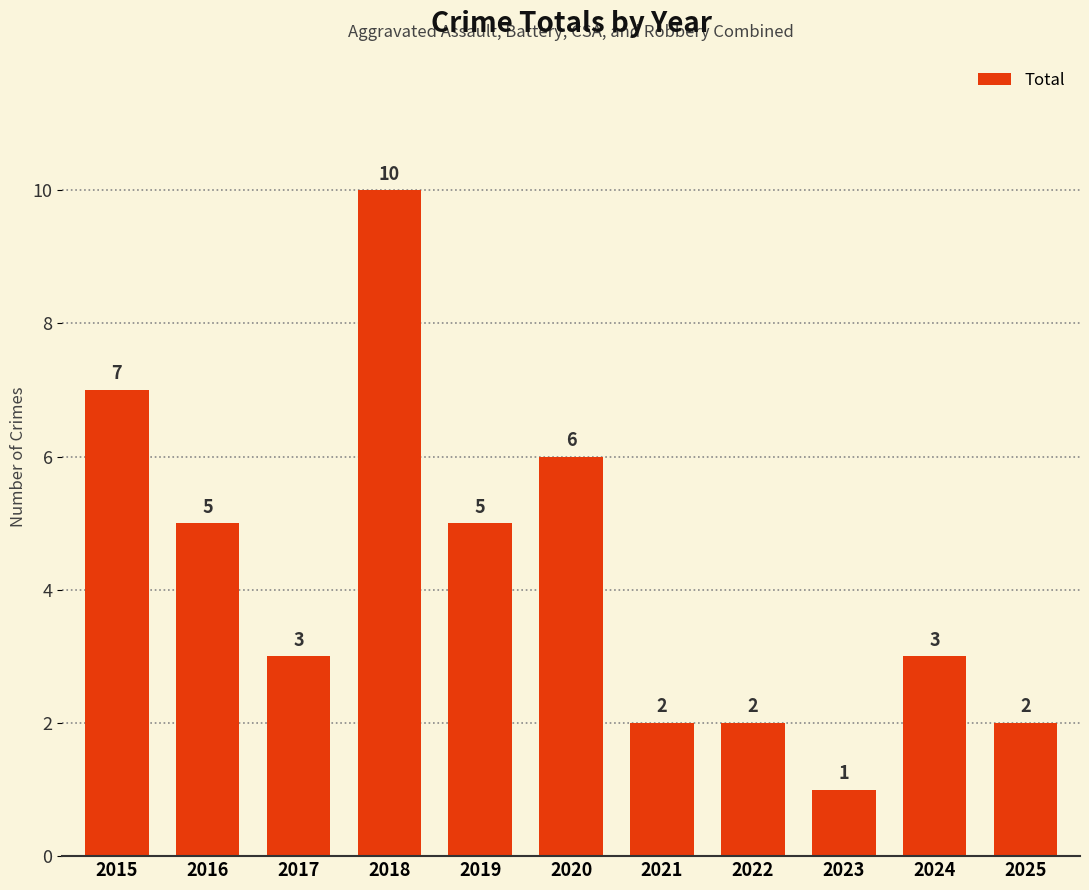

Between 2025 and 2024, which is larger?

2024